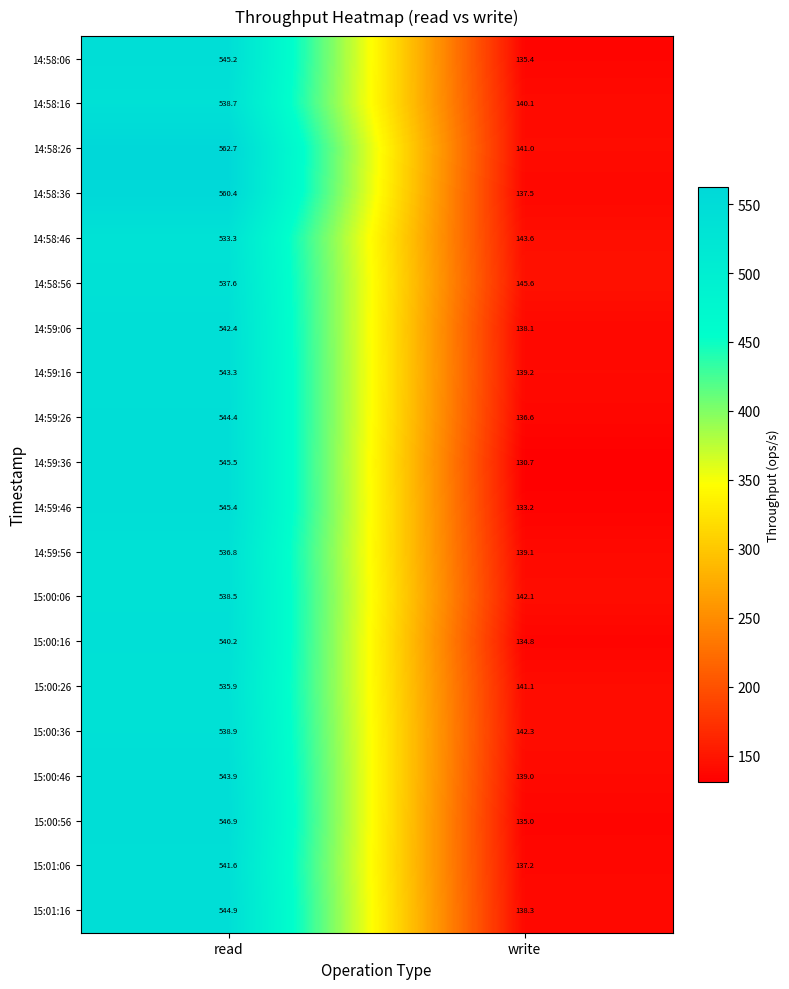

Where is 14:59:46 nearest to the value 339?

write